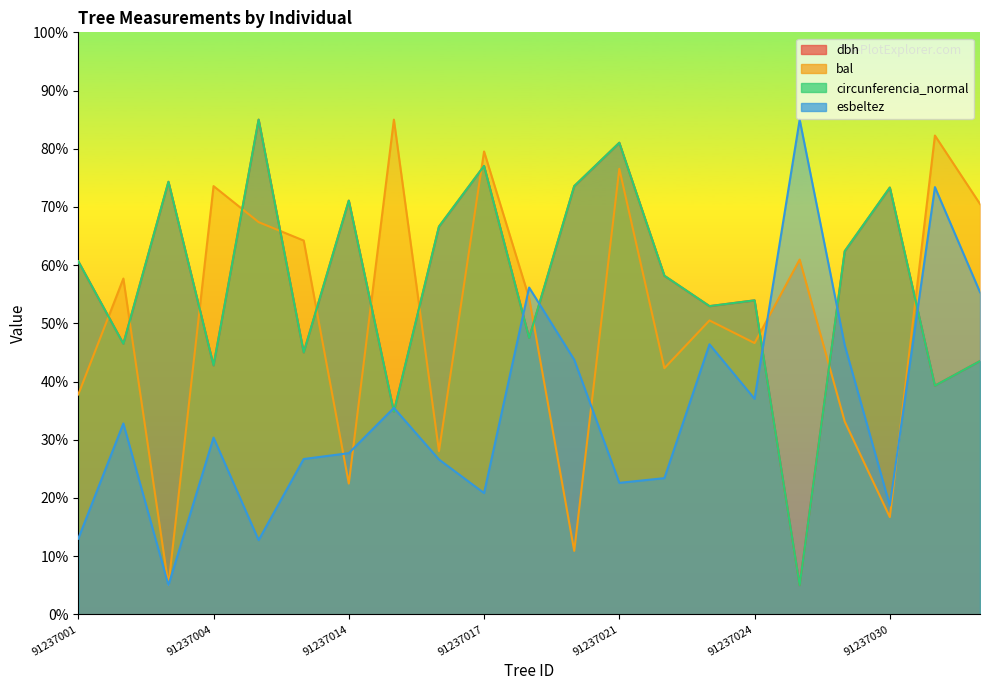

What is the difference between the maximum and second lowest values in the circunferencia_normal series?

50.2